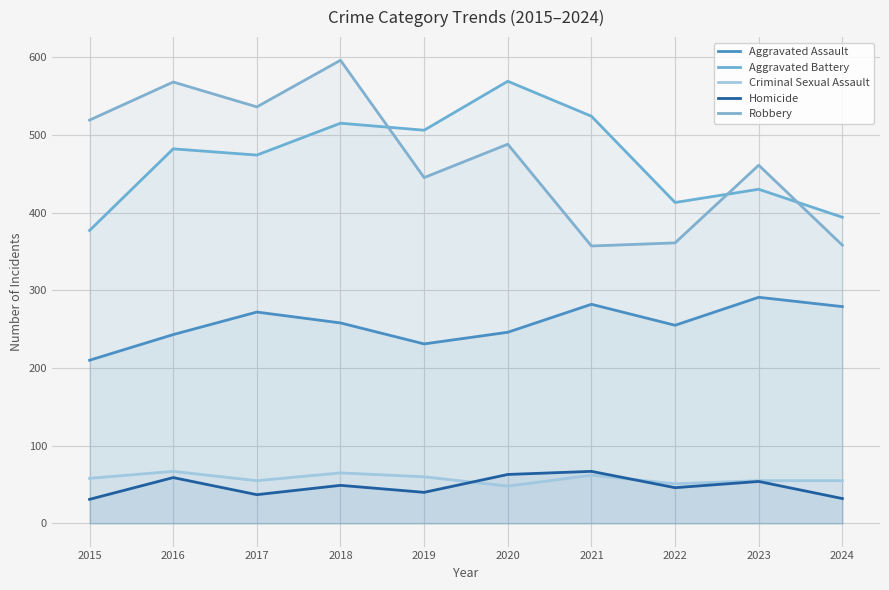

Reading left to right, what are all the values shown in this chart?

Aggravated Assault: 2015=210	2016=243	2017=272	2018=258	2019=231	2020=246	2021=282	2022=255	2023=291	2024=279
Aggravated Battery: 2015=377	2016=482	2017=474	2018=515	2019=506	2020=569	2021=524	2022=413	2023=430	2024=394
Criminal Sexual Assault: 2015=58	2016=67	2017=55	2018=65	2019=60	2020=48	2021=62	2022=51	2023=55	2024=55
Homicide: 2015=31	2016=59	2017=37	2018=49	2019=40	2020=63	2021=67	2022=46	2023=54	2024=32
Robbery: 2015=519	2016=568	2017=536	2018=596	2019=445	2020=488	2021=357	2022=361	2023=461	2024=358